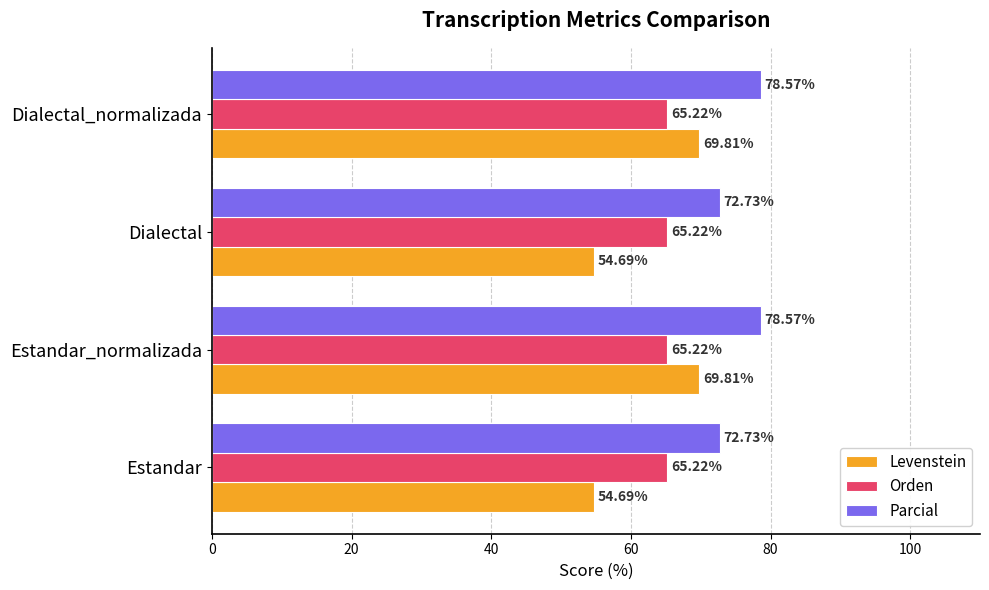

Which series has the largest range (max minus min)?

Levenstein